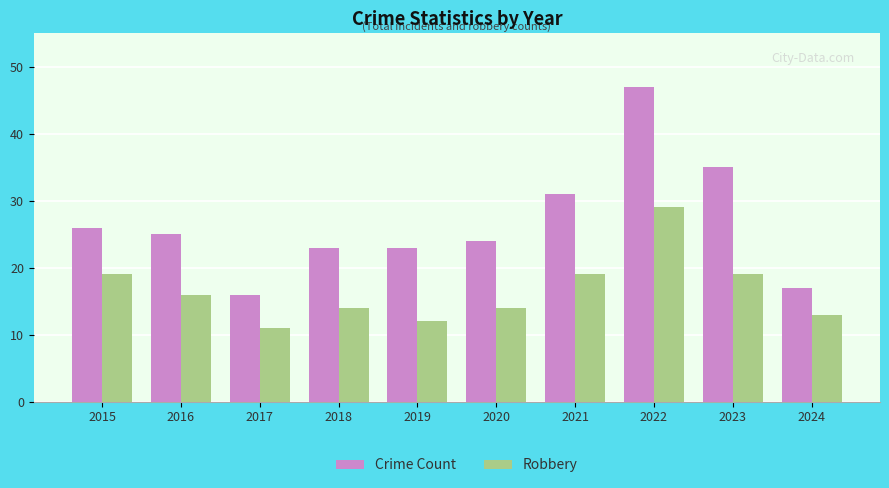

Rank the series at 2021 from lowest to highest value.

Robbery, Crime Count